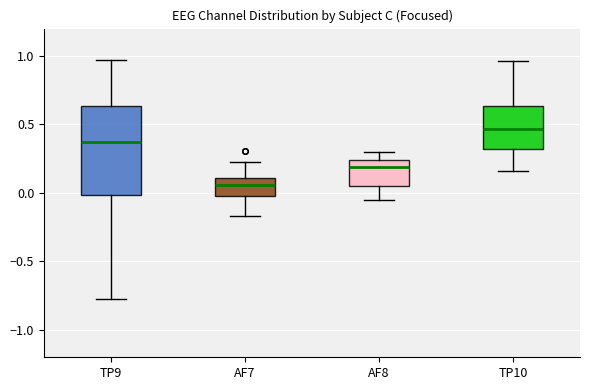

Where does the lower whisker of the box for TP10 end on the y-axis? The values are not printed on the chart, so give them approximately, as read against the axis.

0.15